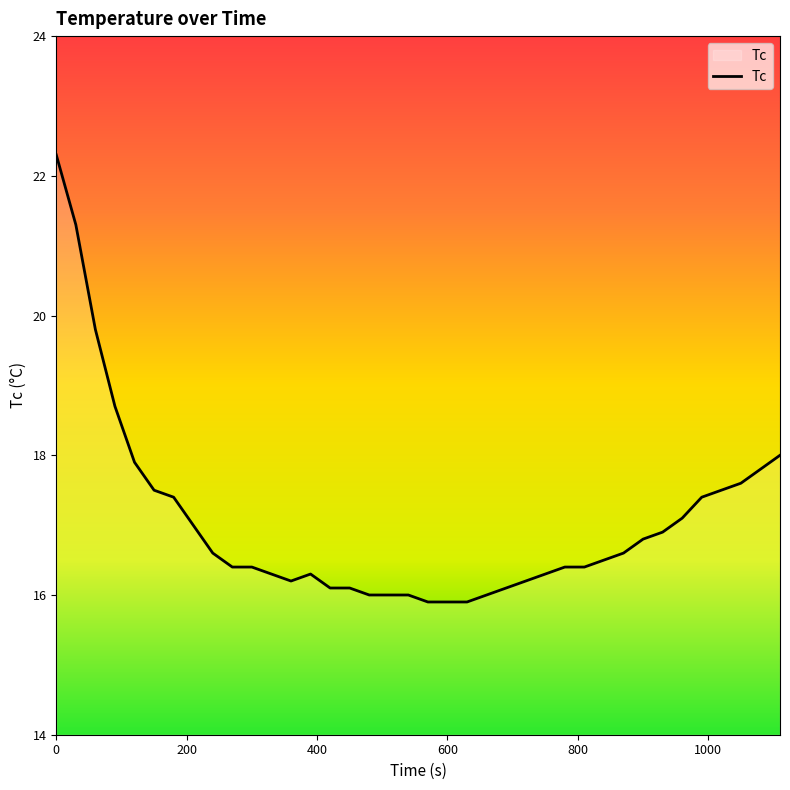

What is the maximum value shown in the chart?

22.3